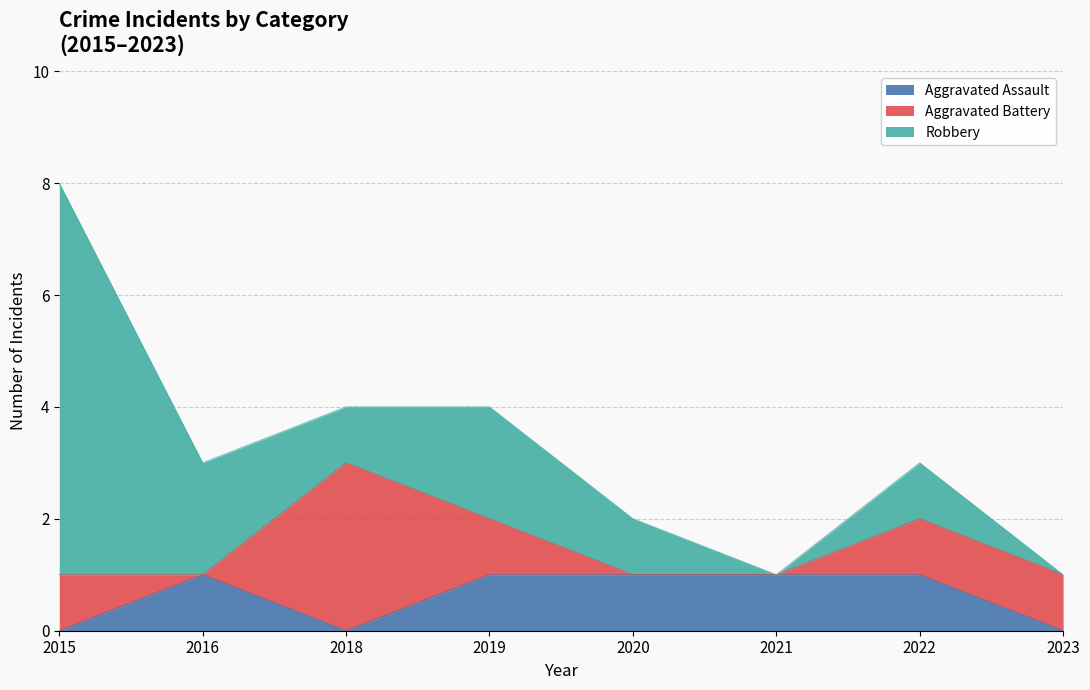

At how many categories does at least one series exceed 1?

4